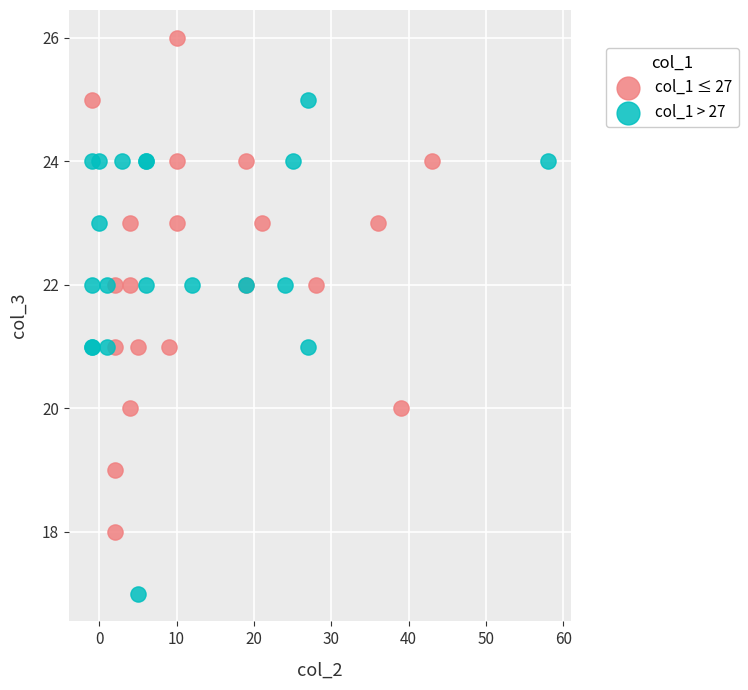

Which series contains the lowest Y value?

col_1 > 27